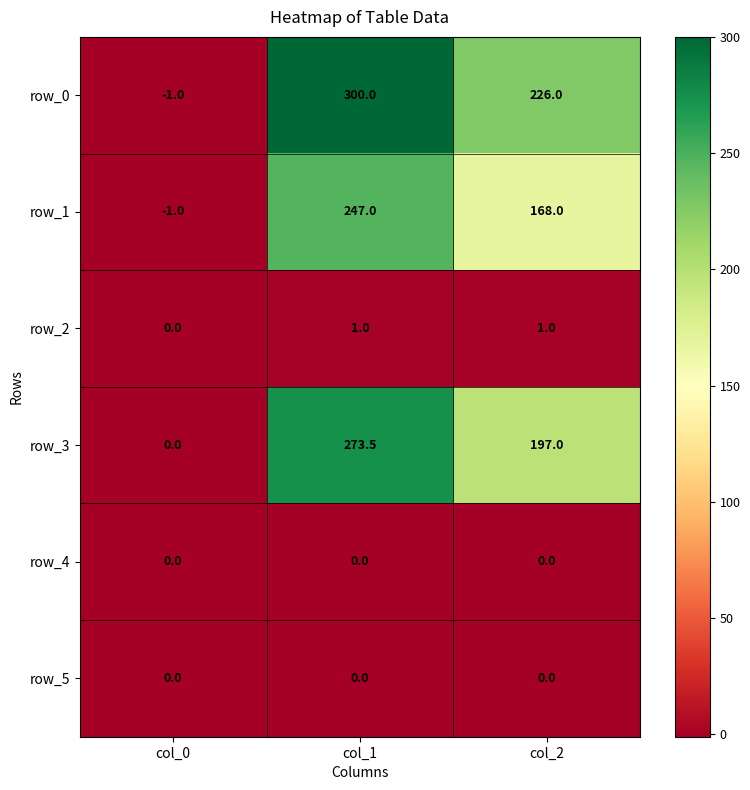

What is the sum of the row_1 values at col_0 and col_2?

167.0